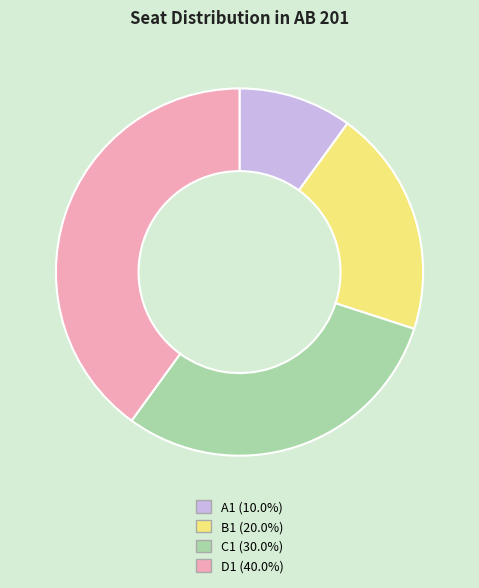

Which slice is the largest?

D1